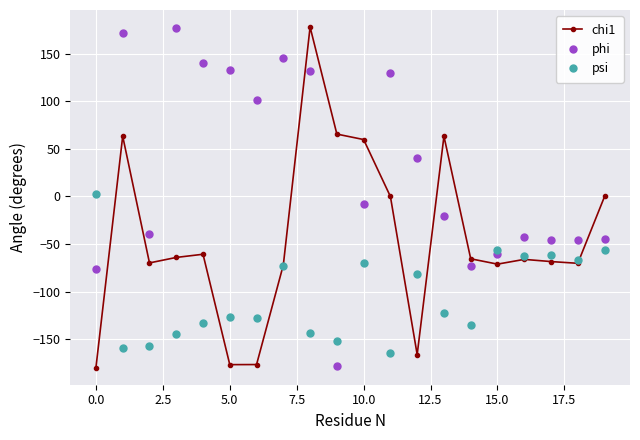

What is the value of the psi point at the 7th from the left?

-127.8